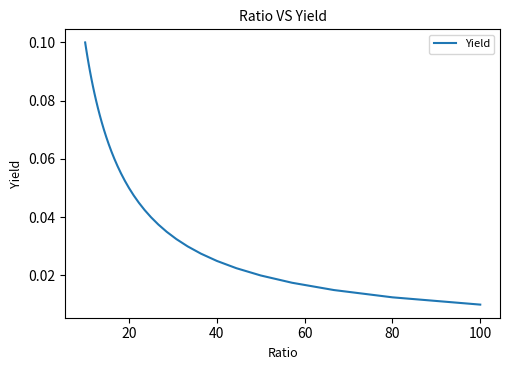

What is the maximum value shown in the chart?

0.1